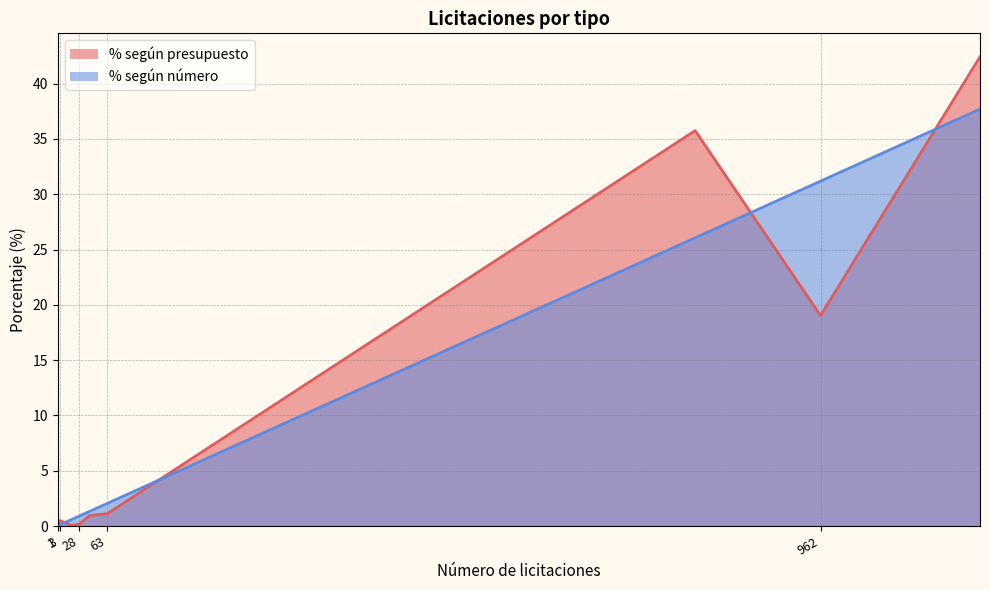

Which series has the largest range (max minus min)?

% según presupuesto